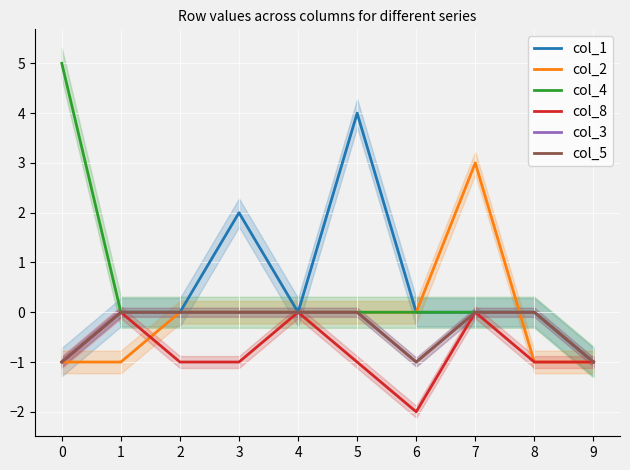

Between 7 and 8, which is larger?

7